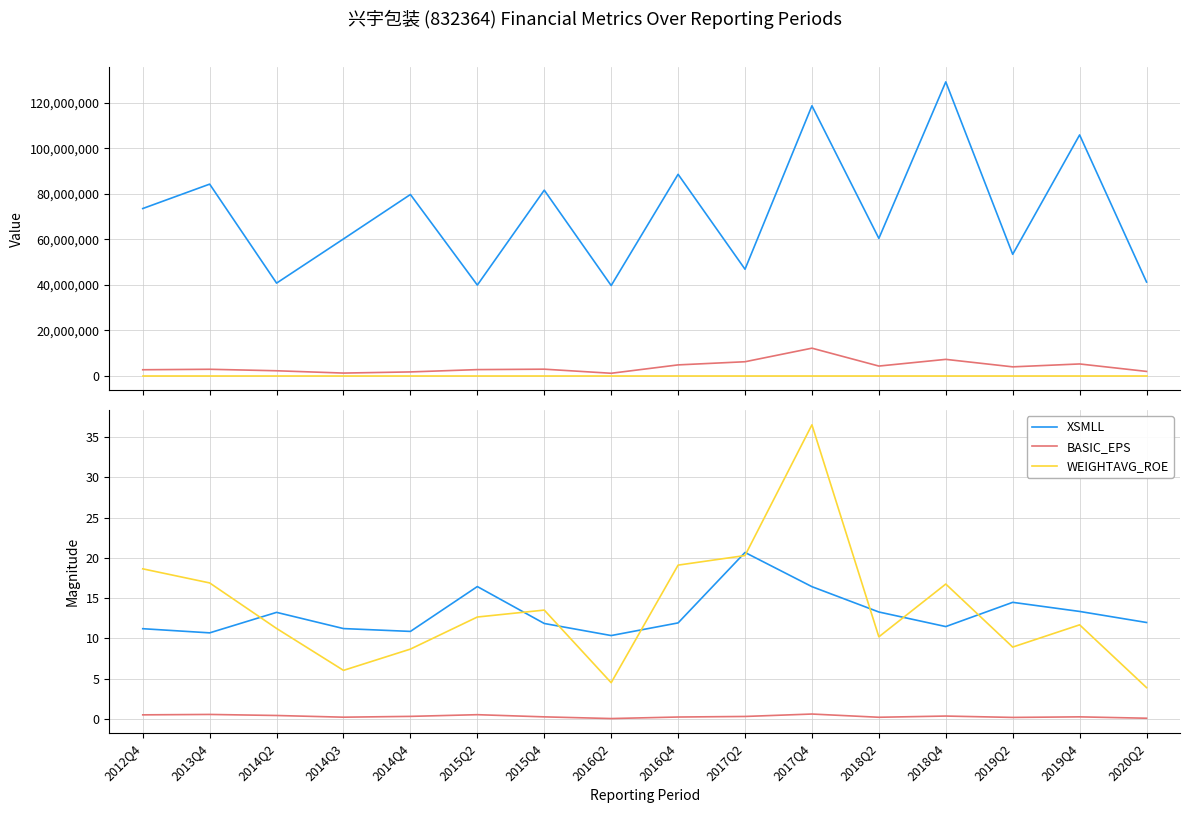

True or false: BASIC_EPS and PARENT_NETPROFIT cross at least once.

False